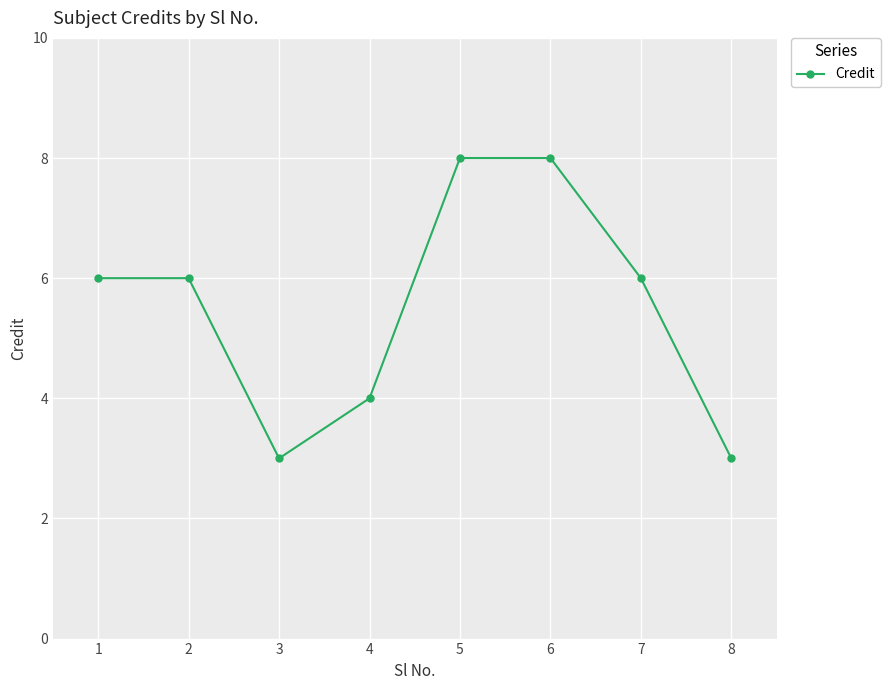

What is the minimum value shown in the chart?

3